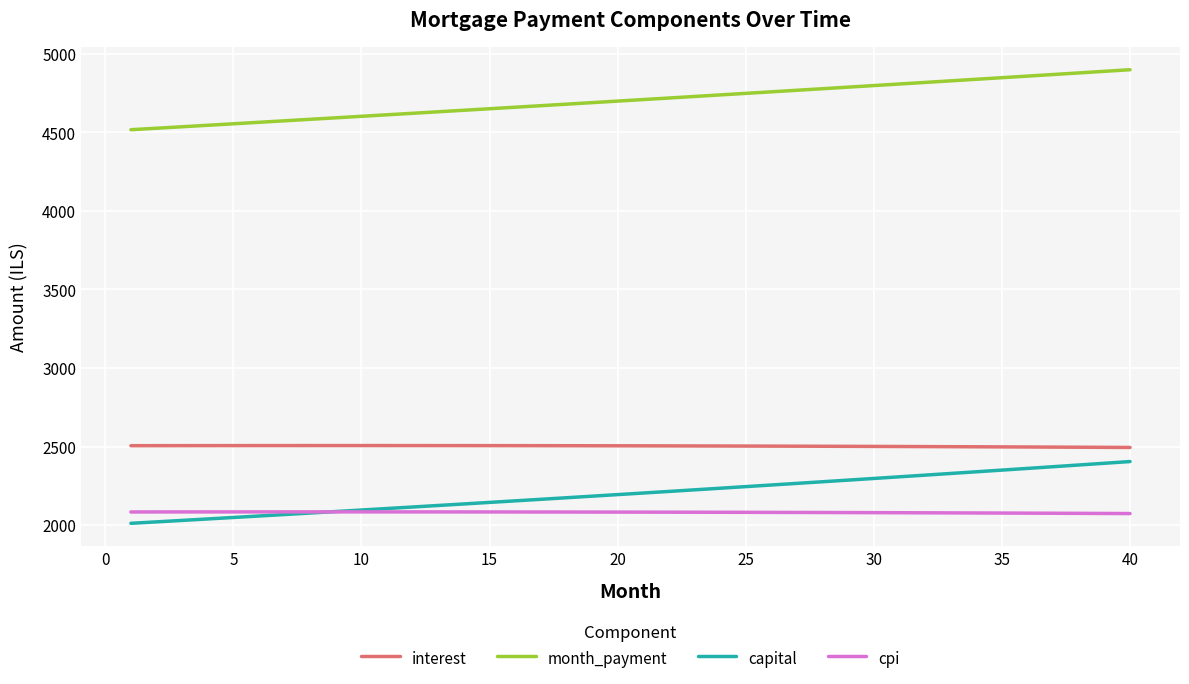

Which series has the largest range (max minus min)?

capital